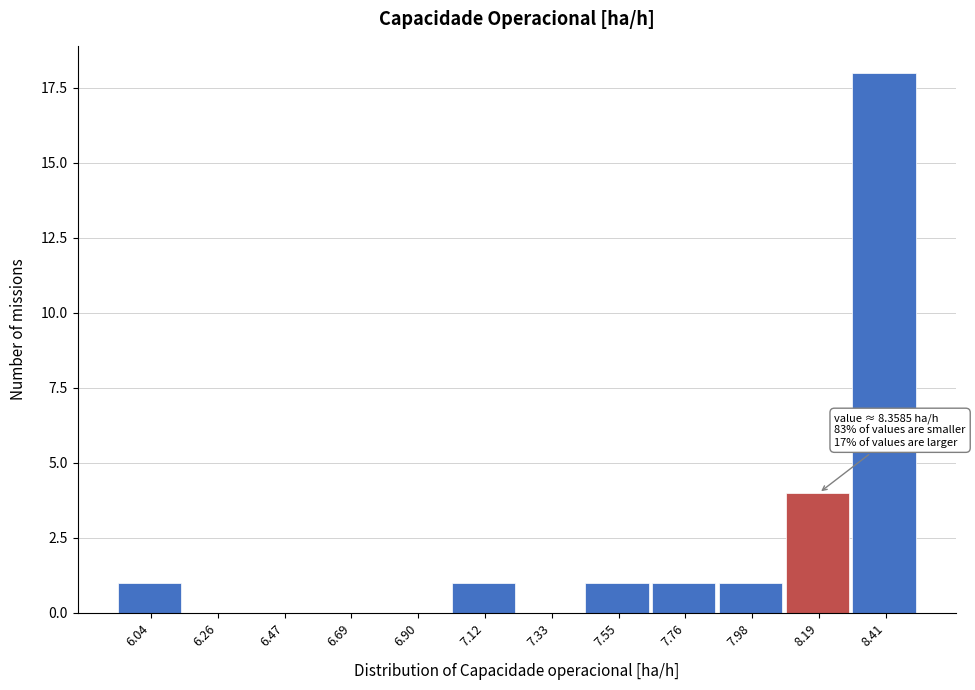

Reading left to right, transcribe all the data shown in this chart.

6.04=1	6.26=0	6.47=0	6.69=0	6.90=0	7.12=1	7.33=0	7.55=1	7.76=1	7.98=1	8.19=4	8.41=18